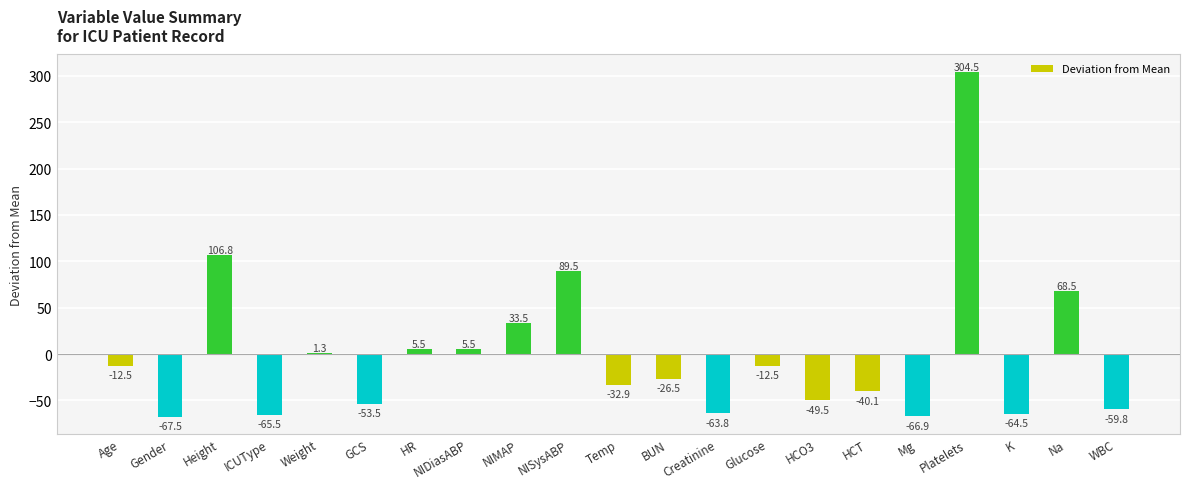

At which category does the chart reach its peak across all series?

Platelets